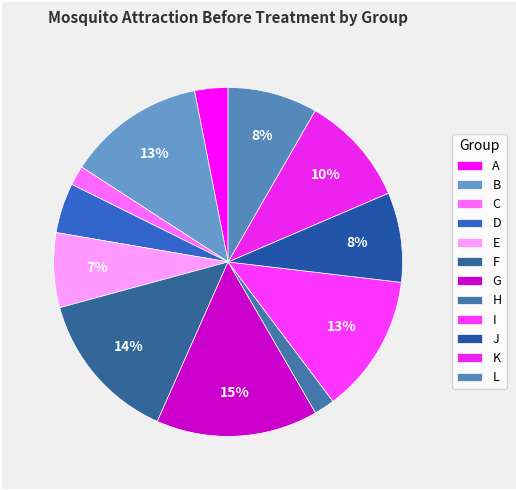

Combined, do L and D account for over 50%?

No